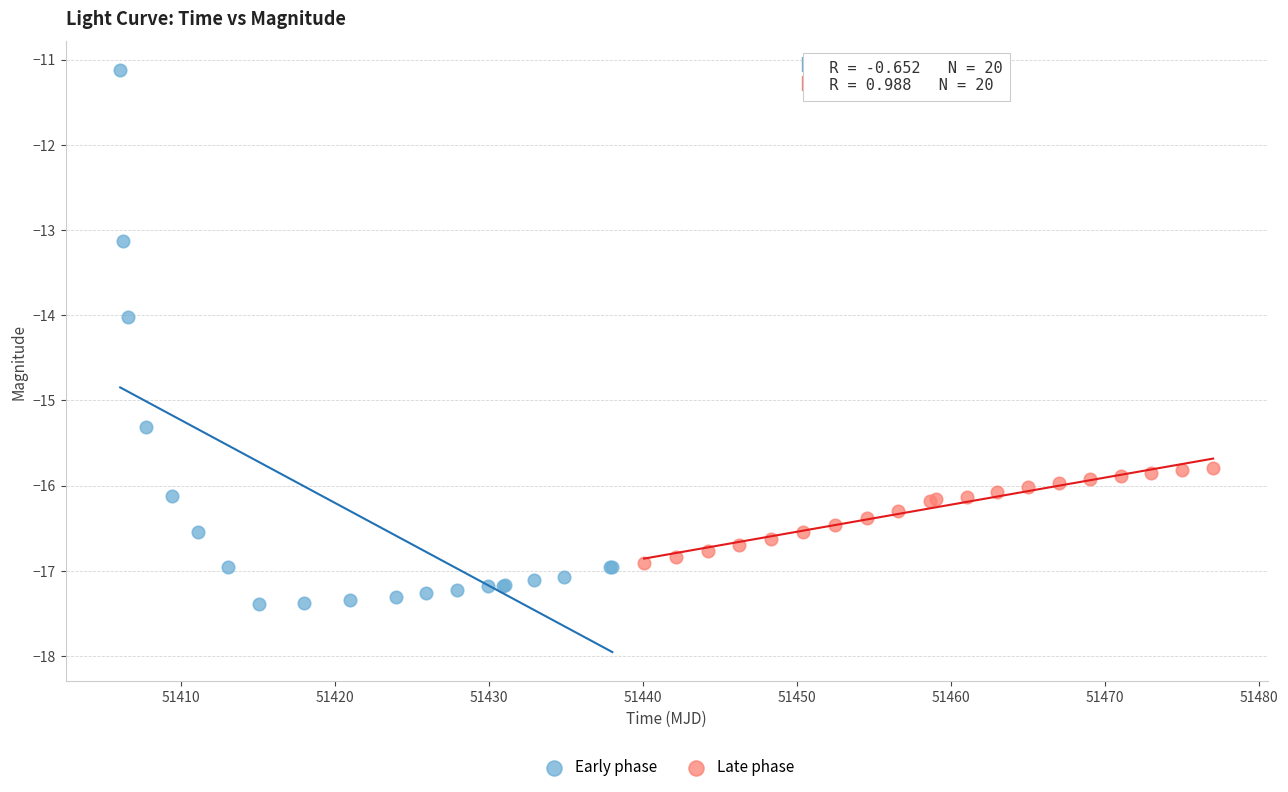

What are all the series names shown in the legend?

Early phase, Late phase